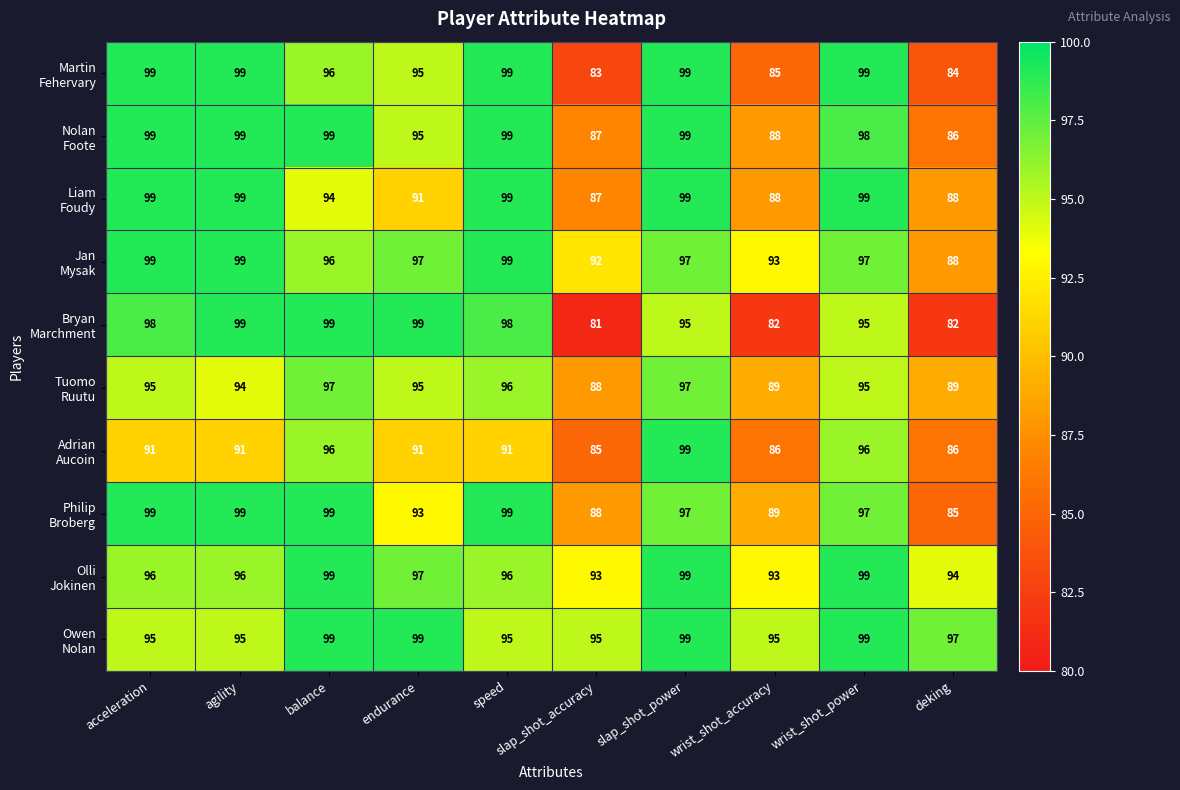

At which category does the chart reach its minimum across all series?

slap_shot_accuracy